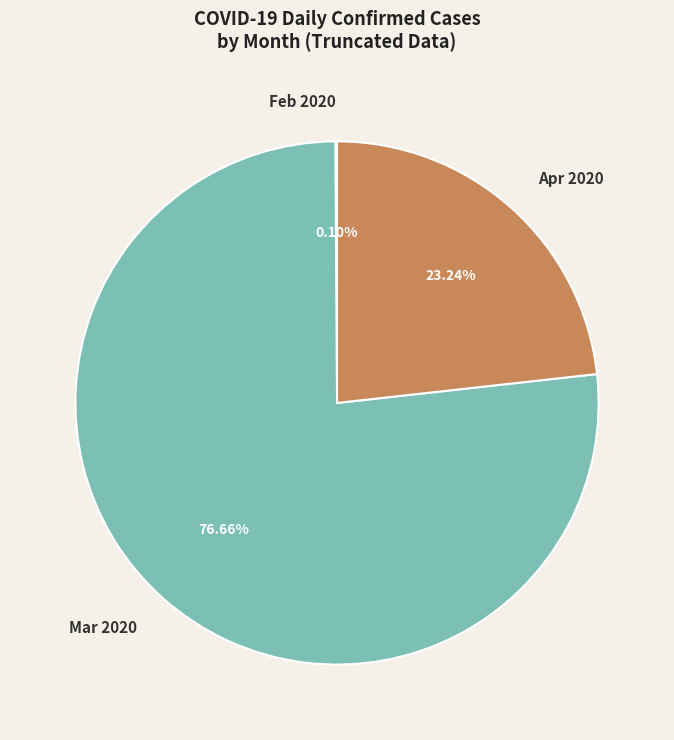

Is the sum of Mar 2020 and Apr 2020 greater than half?

Yes